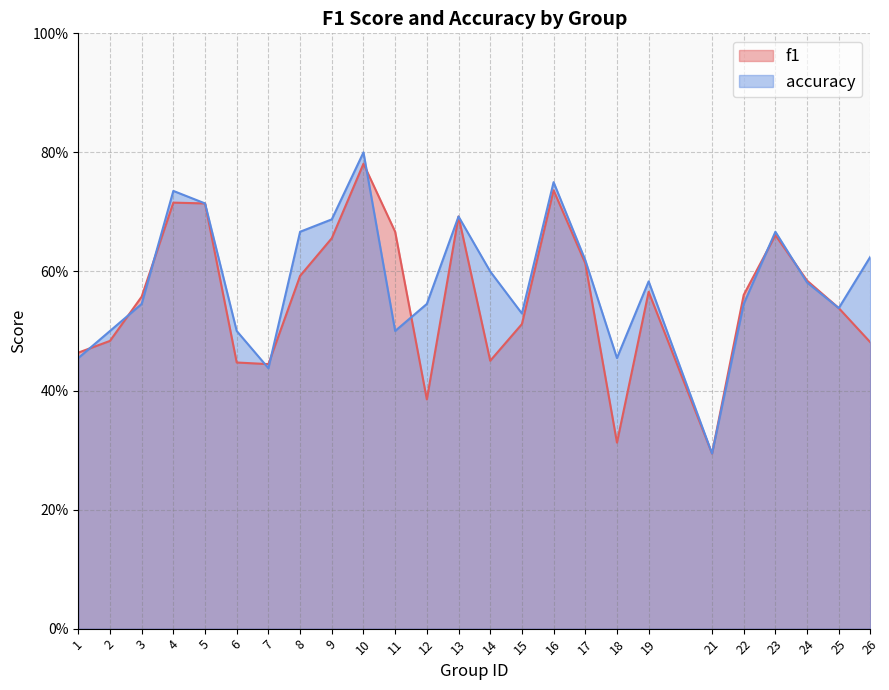

Does the chart have visible grid lines?

Yes